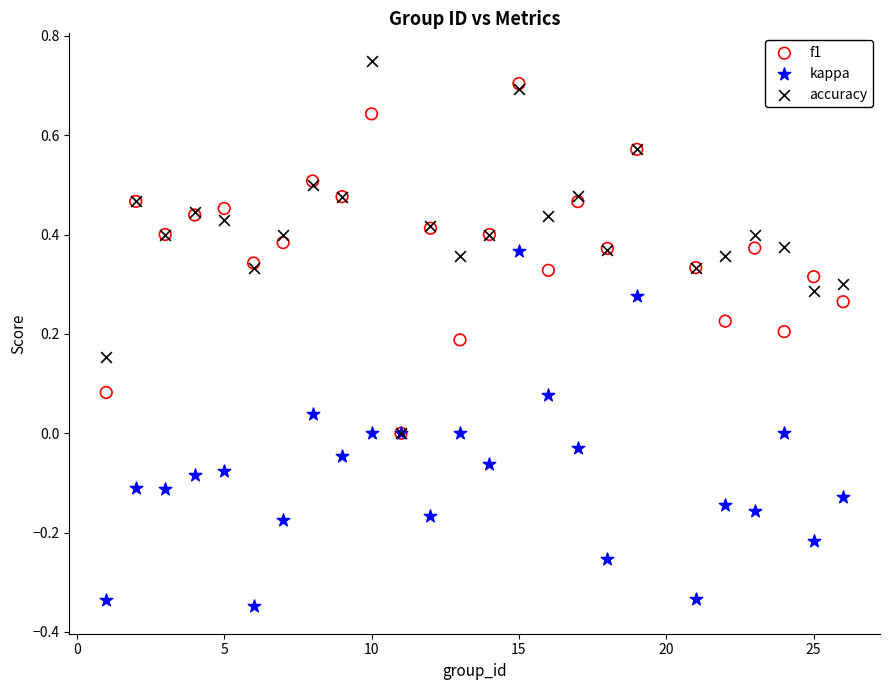

Which series contains the highest Y value?

accuracy